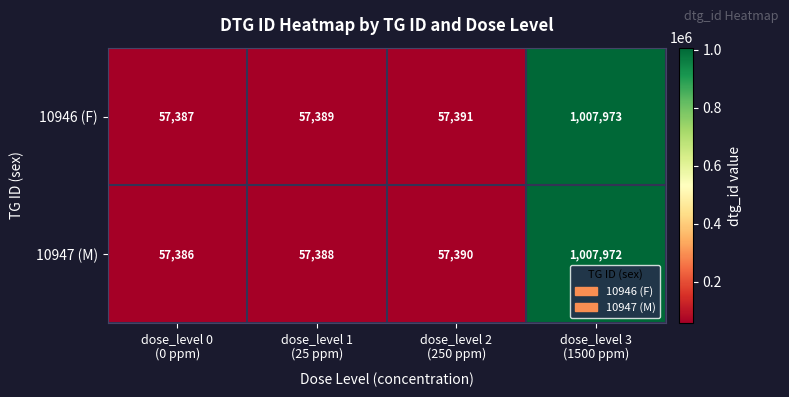

What is the total value across all series at dose_level 2
(250 ppm)?

114781